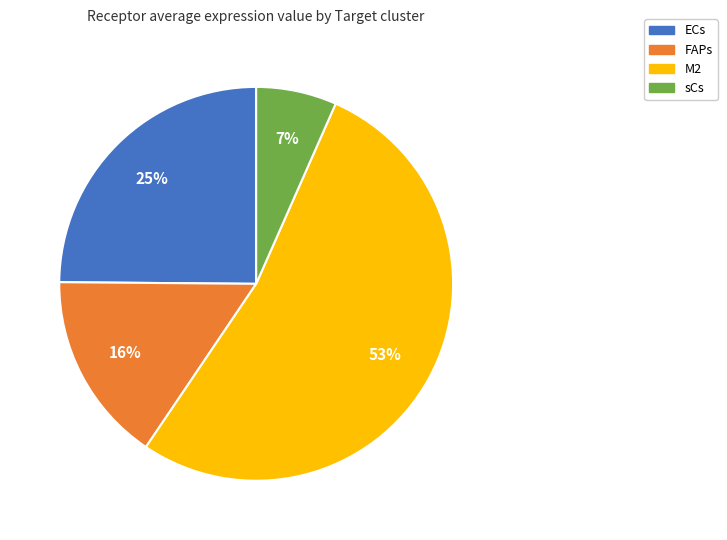

Does any single category account for the majority?

Yes